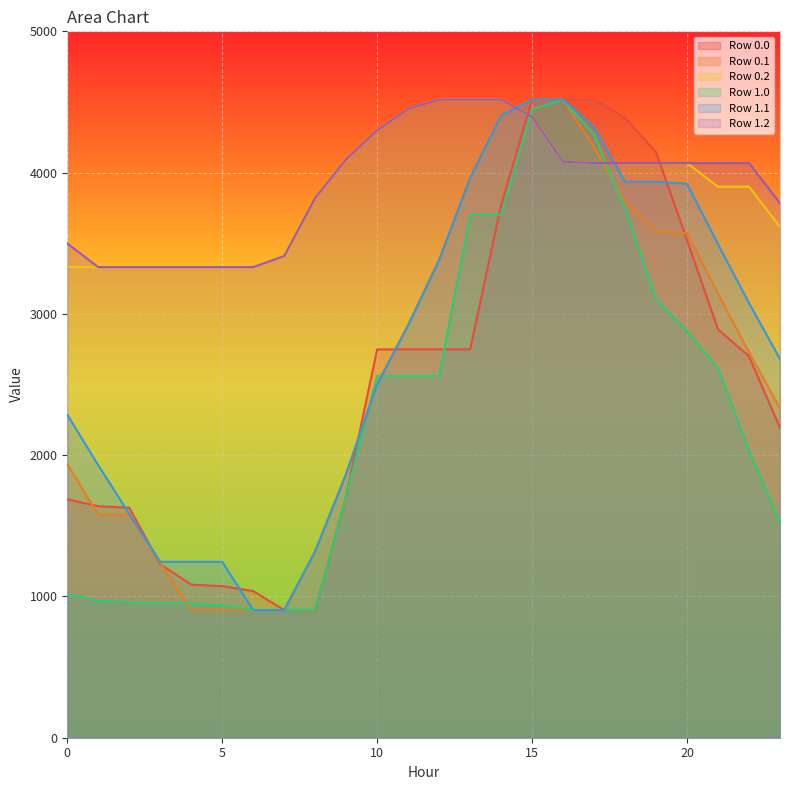

Is it true that 1 equals 1296.9 at 12?

False